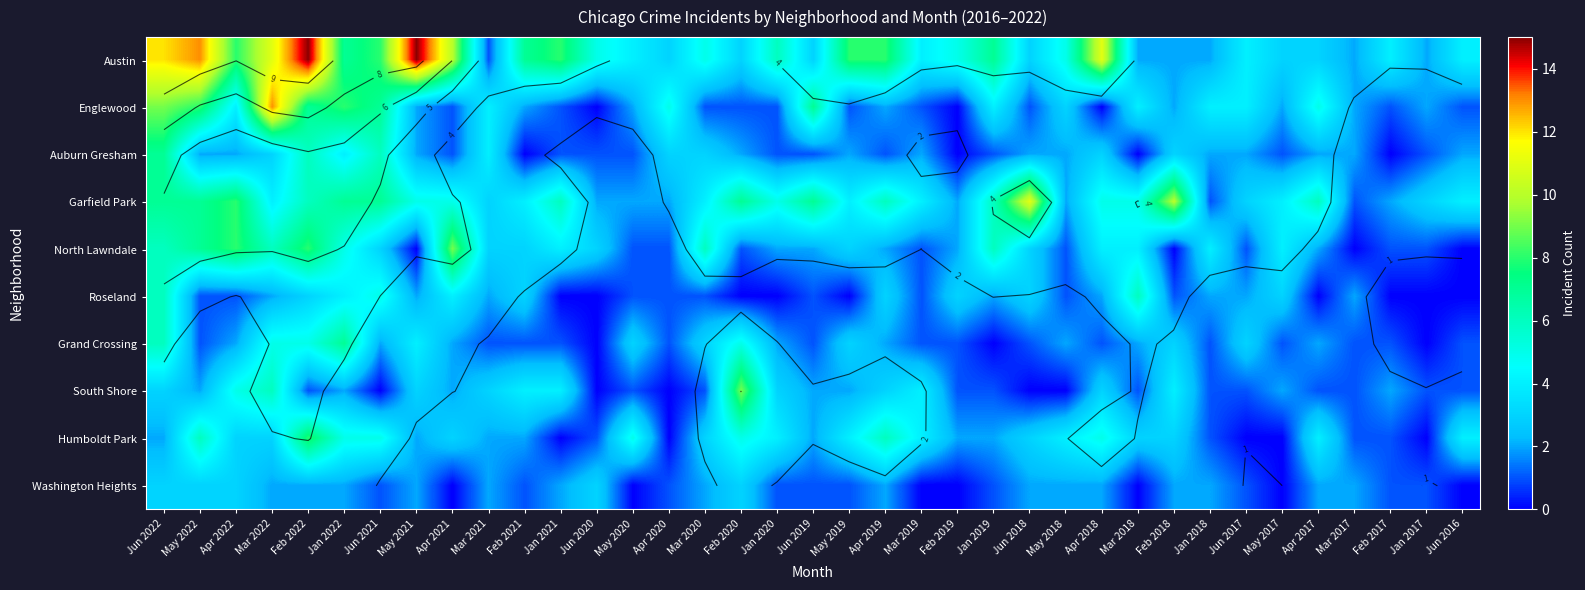

Where does the Roseland series first go above 2?

Jun 2022